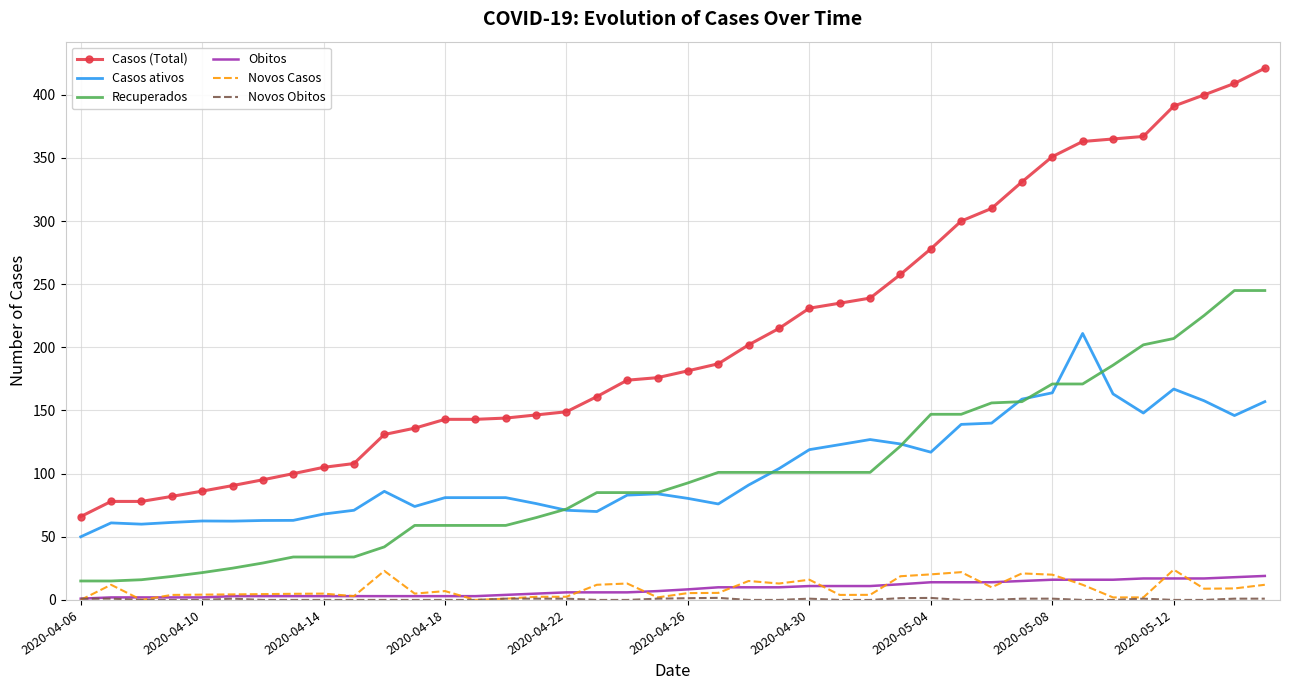

In Novos Casos, how many points are higher than both neighbors (excluding endpoints)?

10